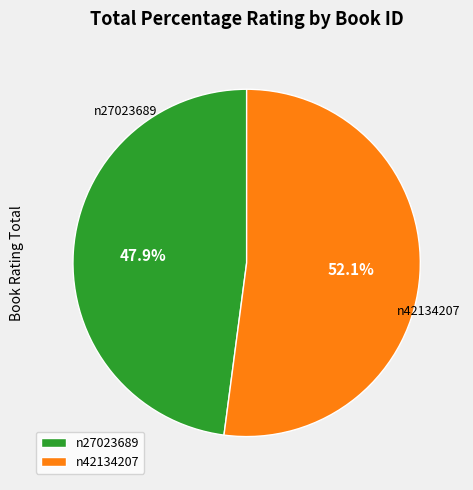

Is it true that n27023689 is 48% of the pie?

True